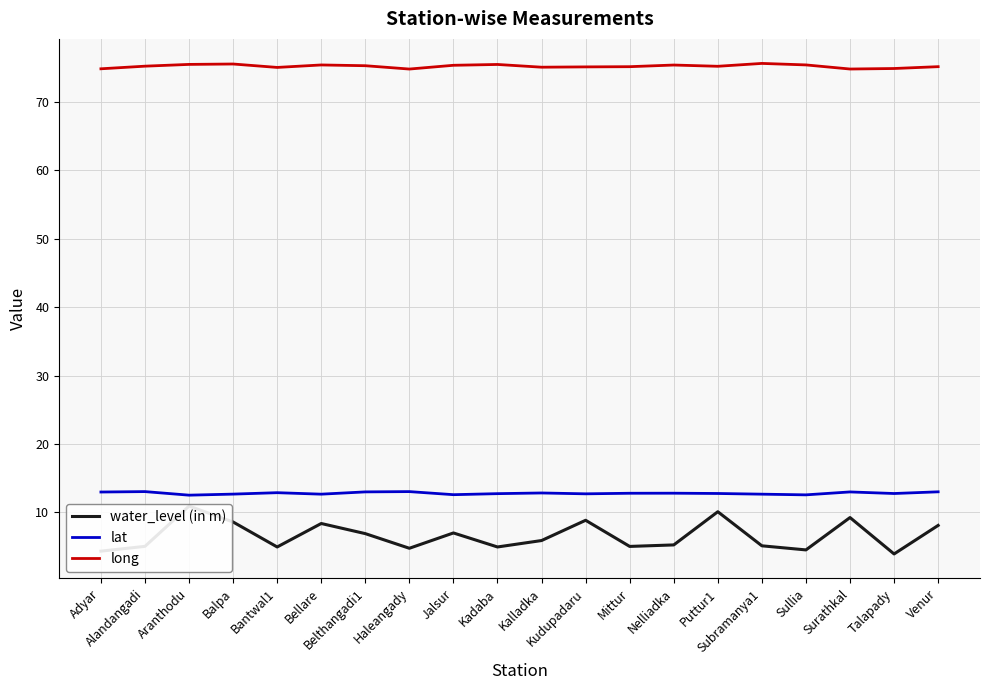

What is the label of the 17th point from the left?

Sullia